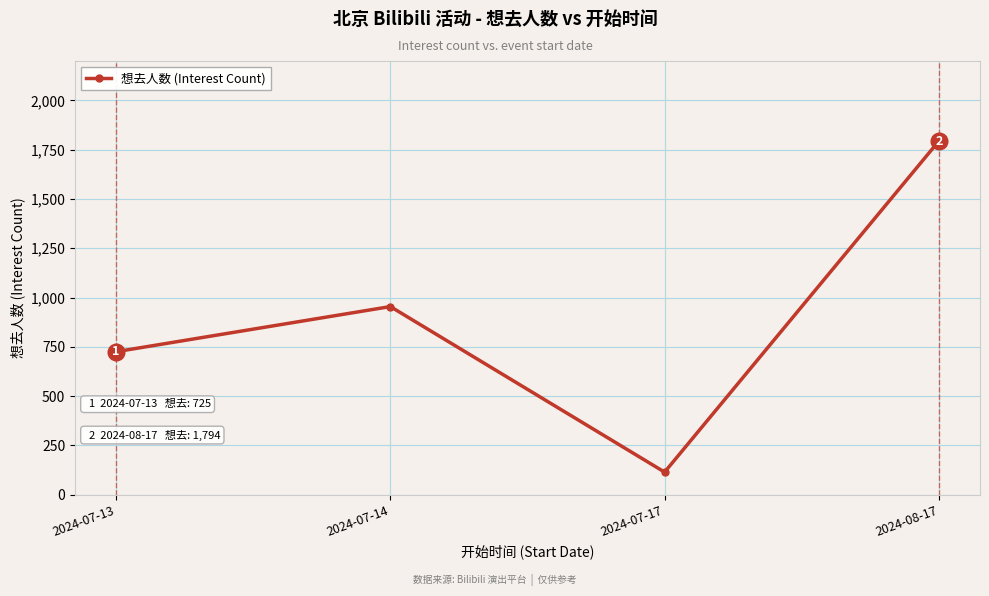

How many lines are shown in the chart?

1